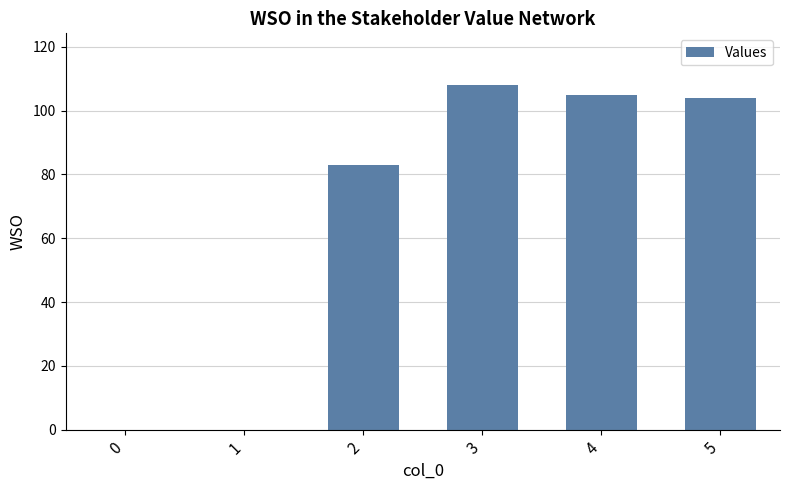

Does the chart contain stacked bars?

No